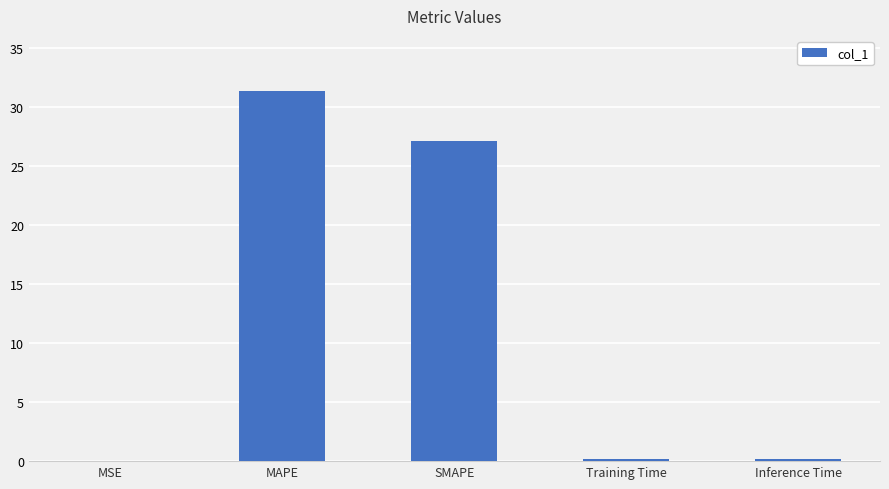

Where is the data nearest to the value 15?

SMAPE